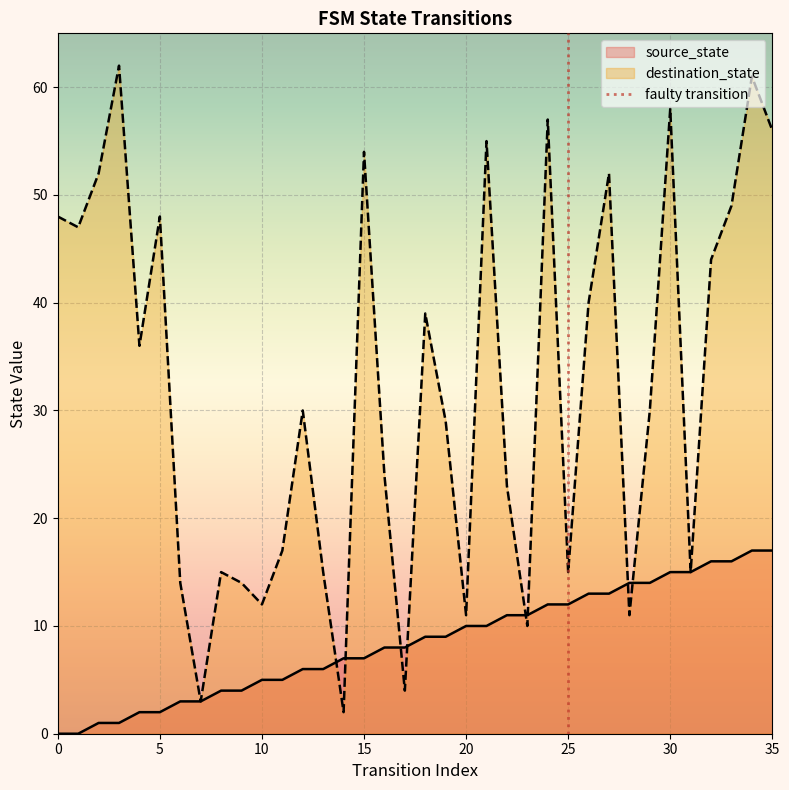

True or false: source_state and destination_state cross at least once.

True